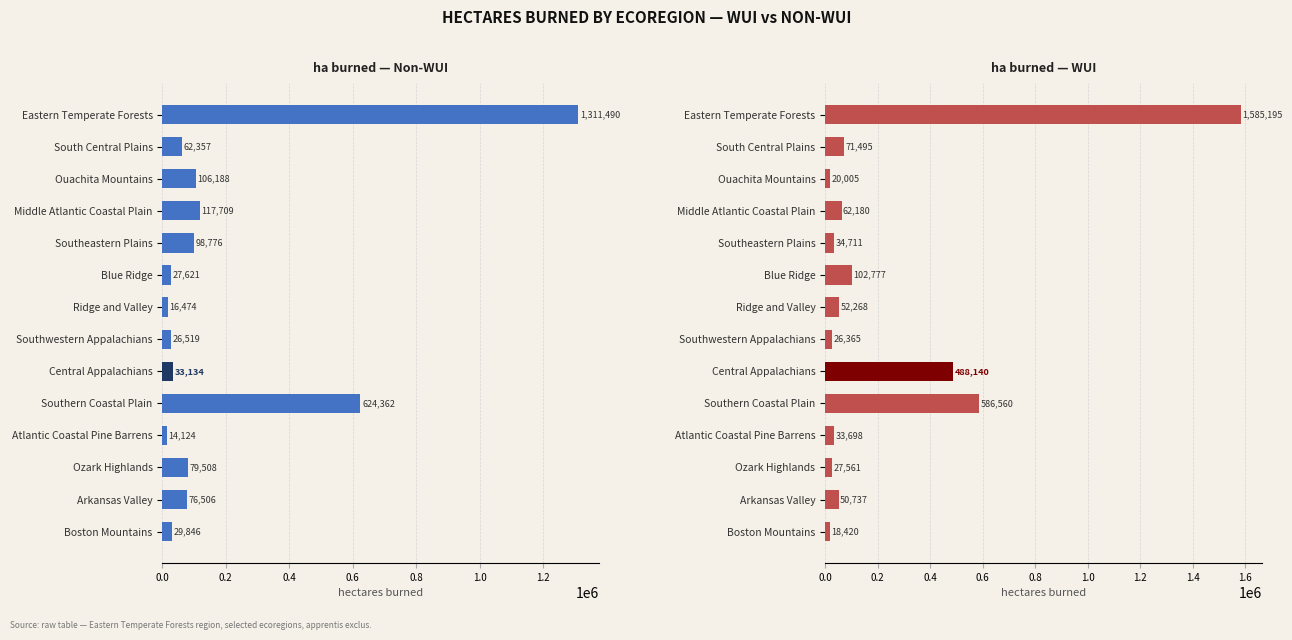

What is the average value of the ha_burned_non_wui series?

187472